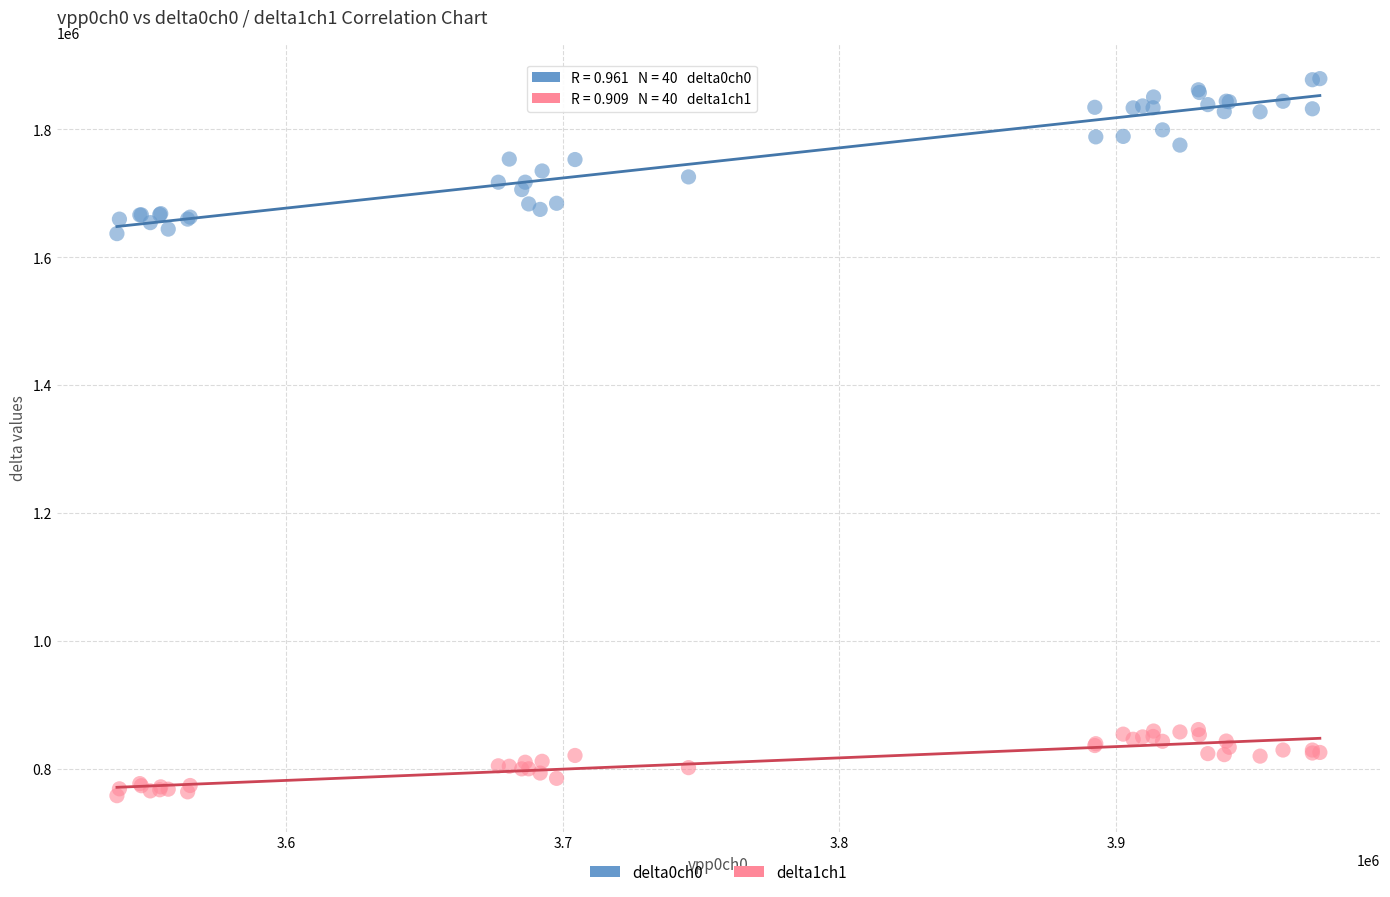

Which series reaches the maximum Y coordinate?

delta0ch0